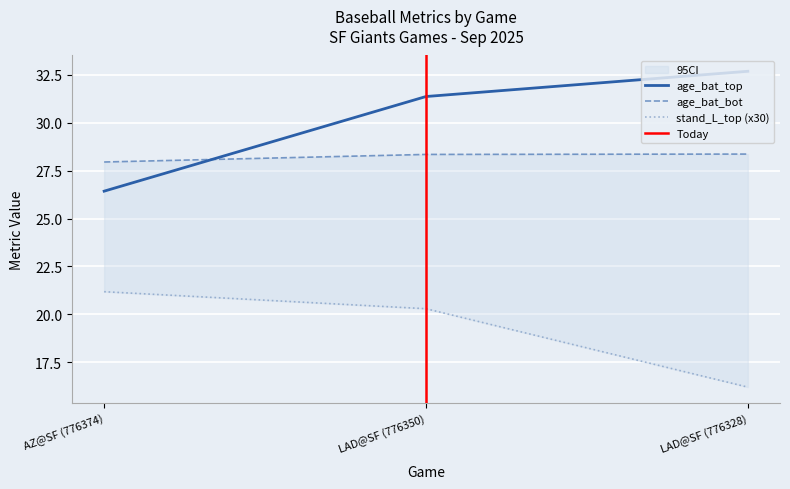

Read the age_bat_top value at LAD@SF (776350).

31.4